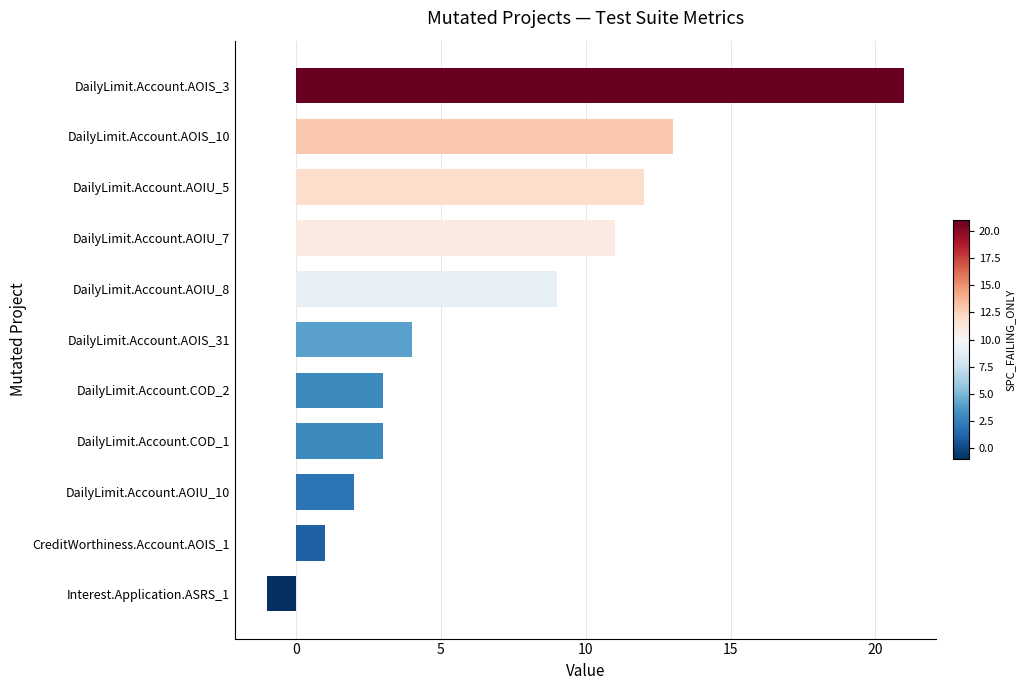

The chart shows a value of 21 at DailyLimit.Account.AOIS_3. True or false?

True